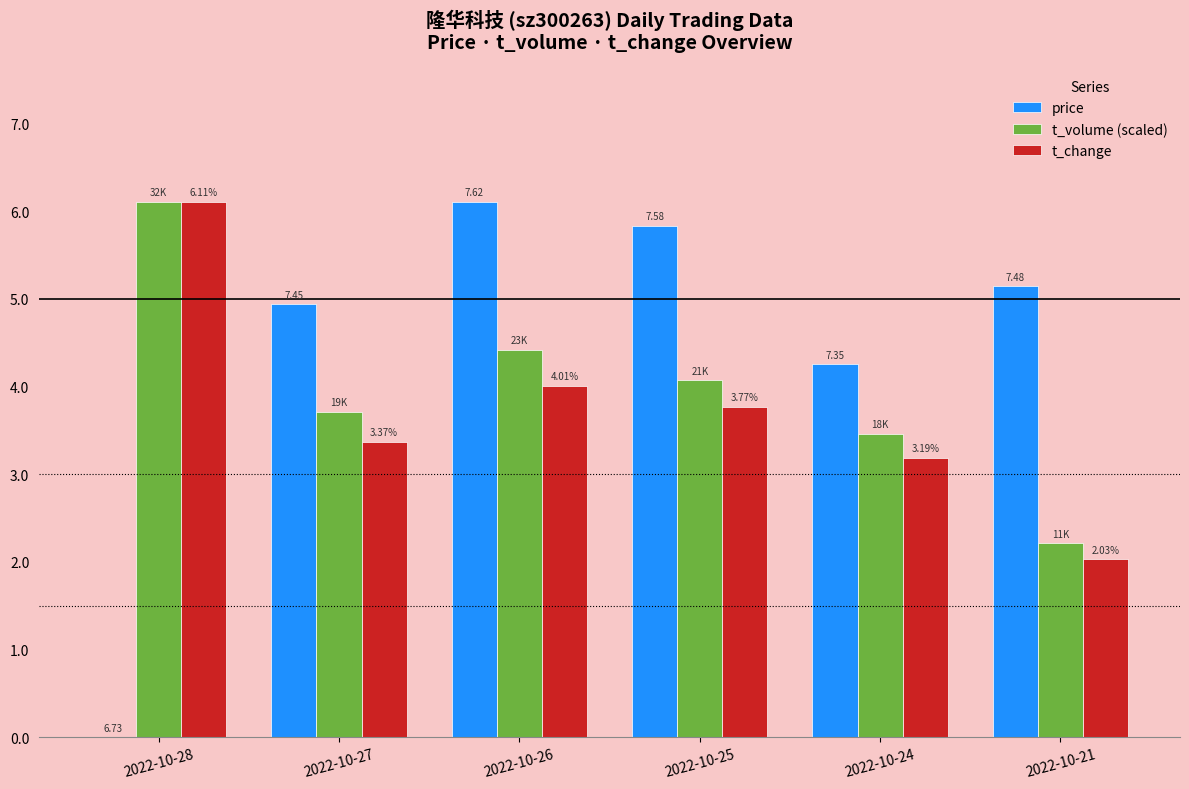

Where does the price series first go above 5?

2022-10-26